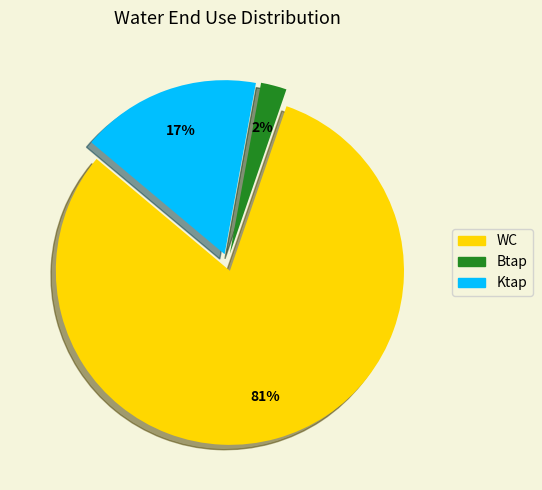

Does any single category account for the majority?

Yes